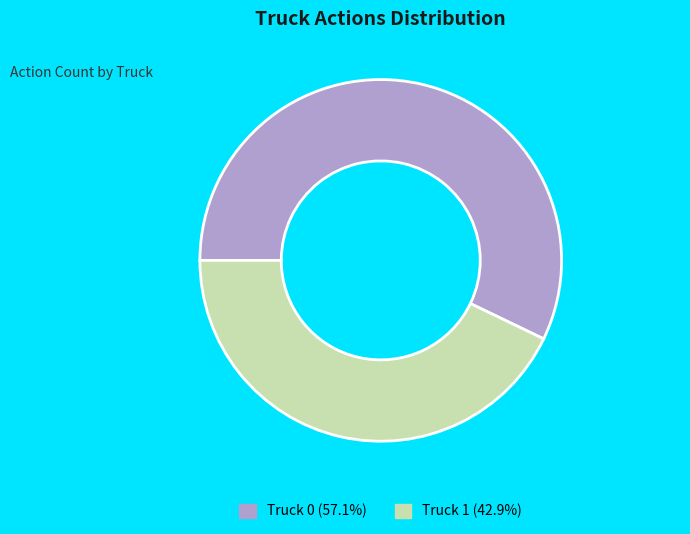

Combined, do Truck 0 (57.1%) and Truck 1 (42.9%) account for over 50%?

Yes